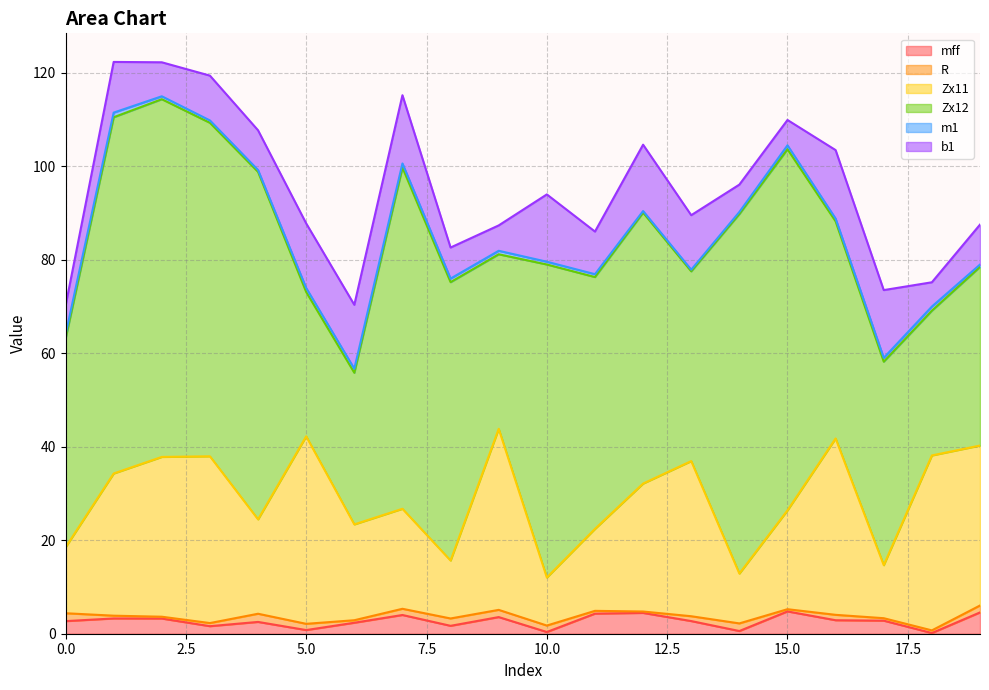

What is the maximum value shown in the chart?

77.2